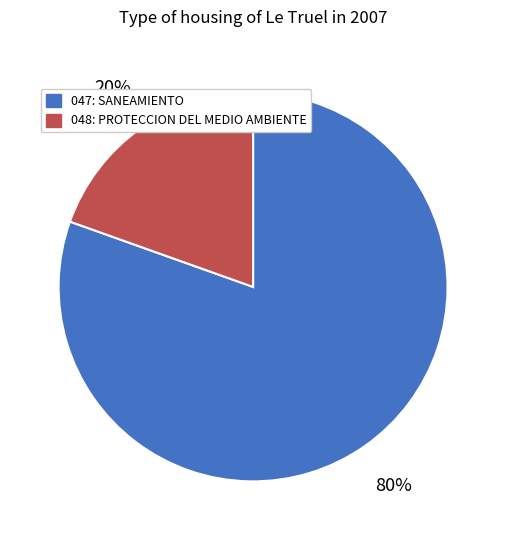

What is the ratio of the value at 048: PROTECCION DEL MEDIO AMBIENTE to the value at 047: SANEAMIENTO?

0.2